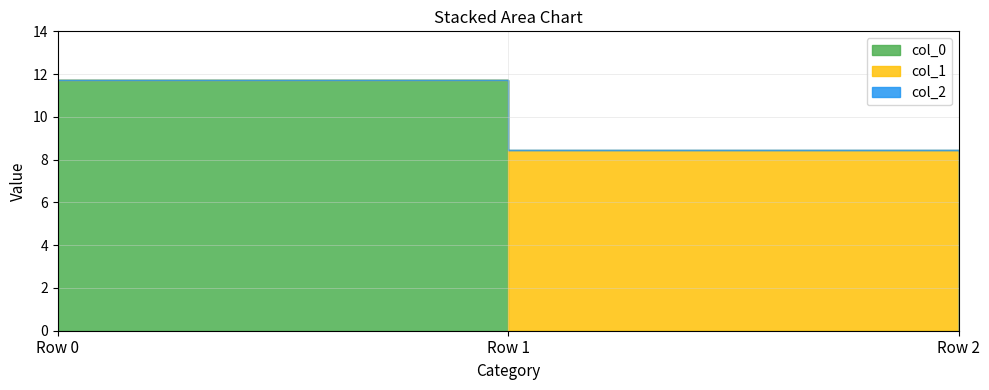

Between Row 0 and Row 1, which series saw the biggest shift?

col_0